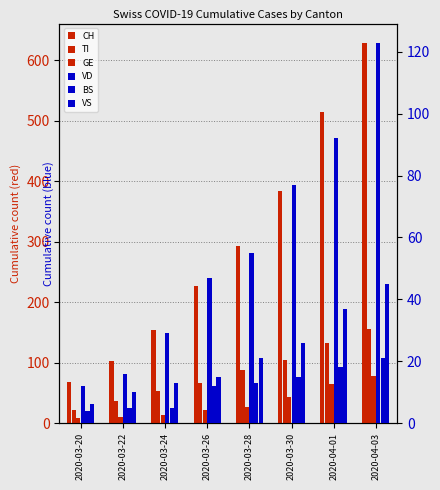

What value does the GE series have at 2020-03-22?

10